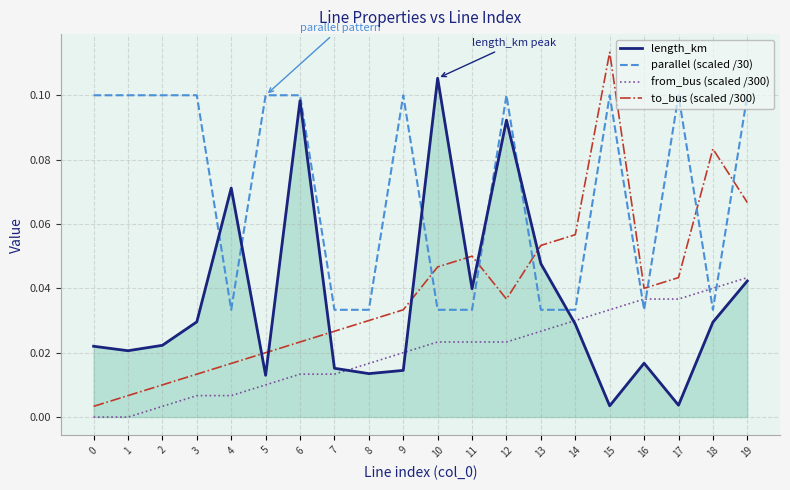

Which label corresponds to the largest value in the chart?

15